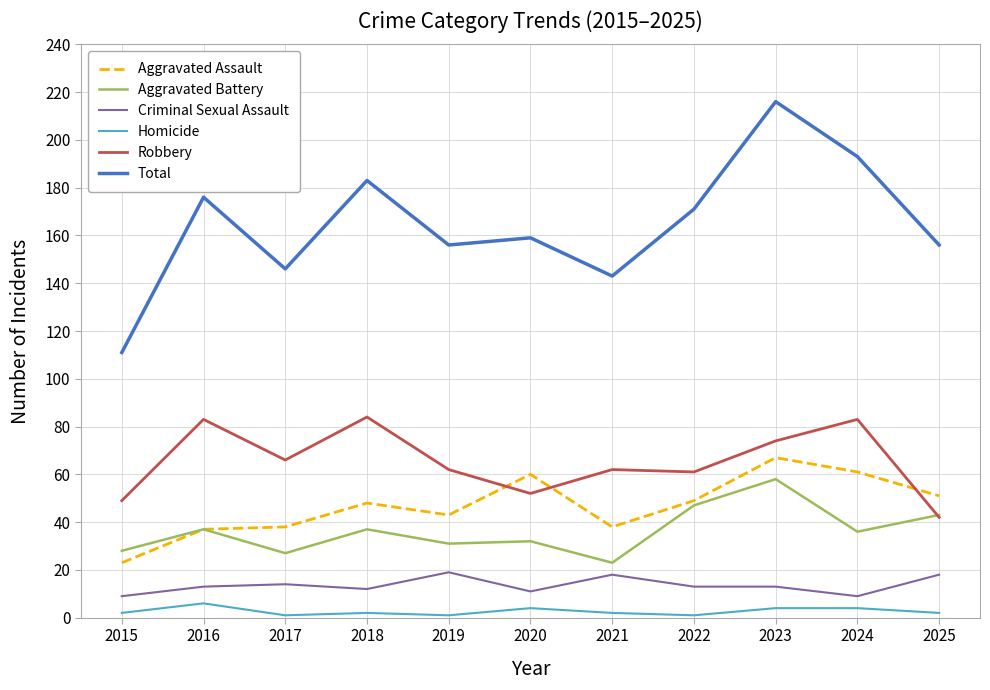

Reading left to right, list all the values displayed in this chart.

Aggravated Assault: 23	37	38	48	43	60	38	49	67	61	51
Aggravated Battery: 28	37	27	37	31	32	23	47	58	36	43
Criminal Sexual Assault: 9	13	14	12	19	11	18	13	13	9	18
Homicide: 2	6	1	2	1	4	2	1	4	4	2
Robbery: 49	83	66	84	62	52	62	61	74	83	42
Total: 111	176	146	183	156	159	143	171	216	193	156